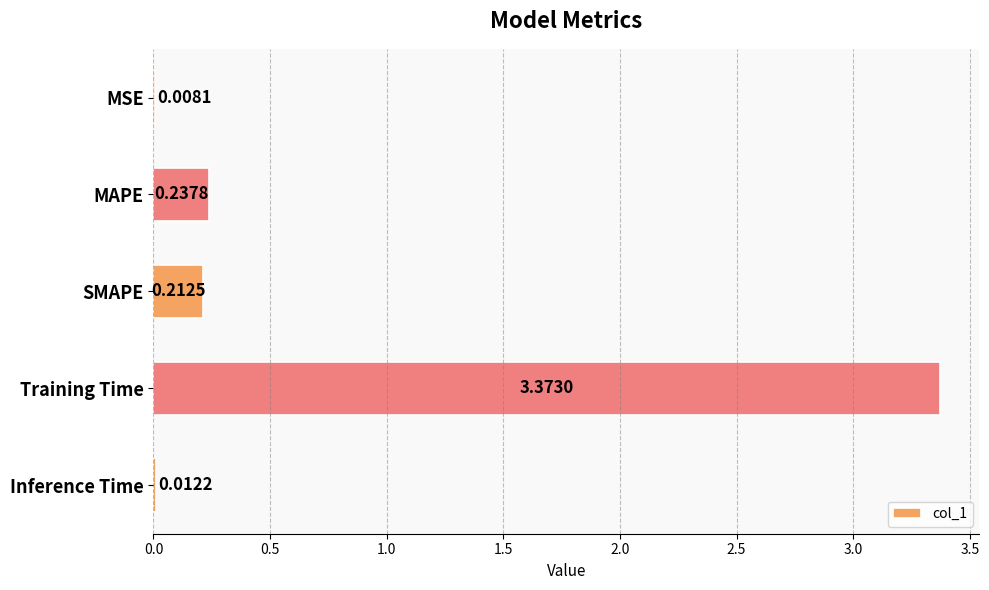

What is the change in value from SMAPE to Training Time?

+3.2